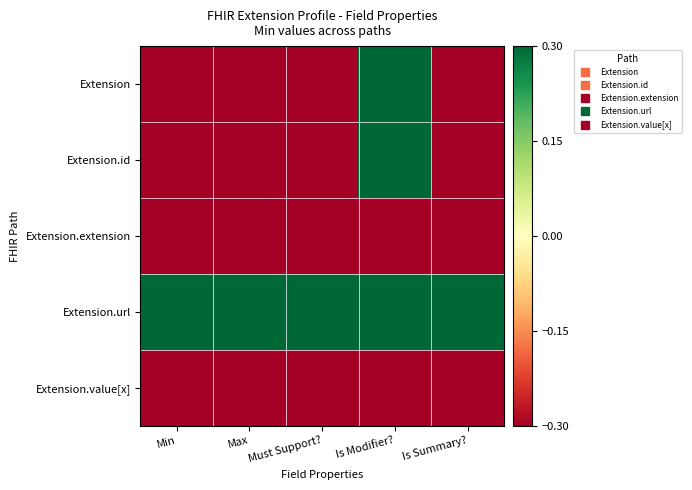

At which category is the sum across all series the highest?

Is Modifier?